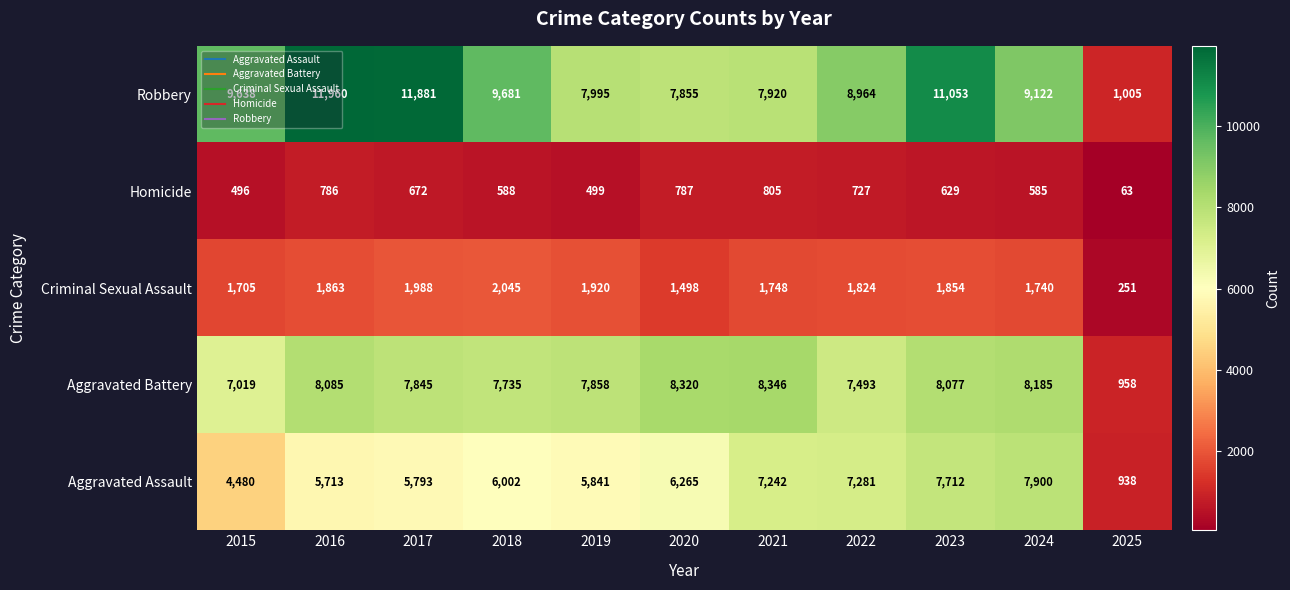

What is the difference between the second highest and second lowest values in the Criminal Sexual Assault series?

490